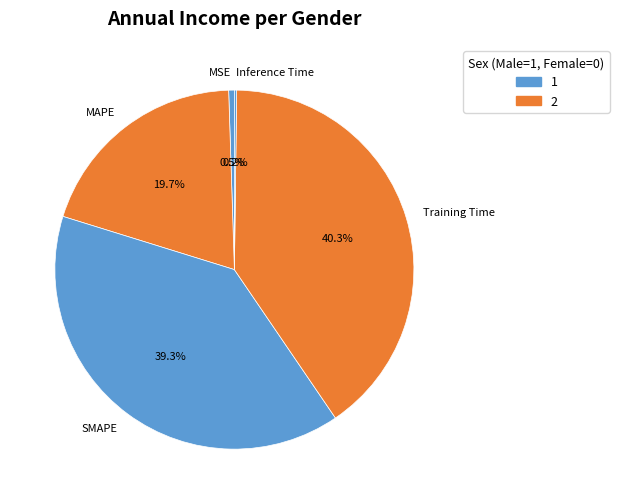

Approximately how many times larger is the value at Training Time compared to SMAPE?

1.0